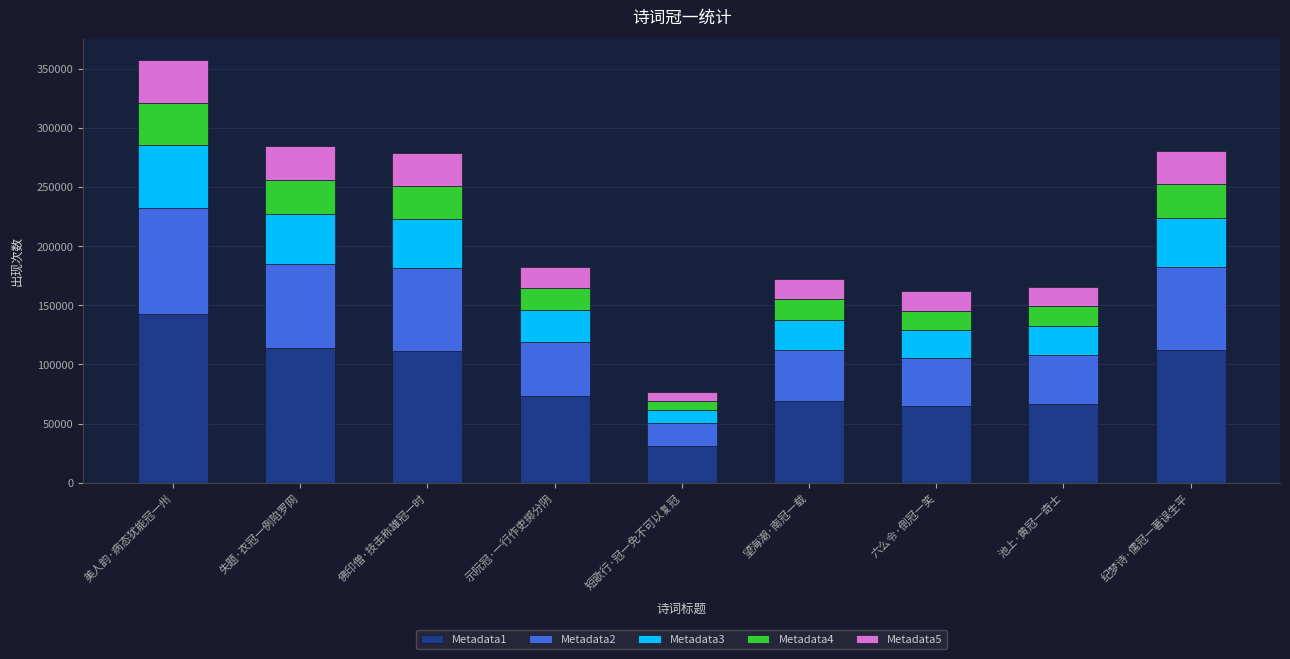

The Metadata1 series shows 35163.1 at 池上·黄冠一奇士. True or false?

False